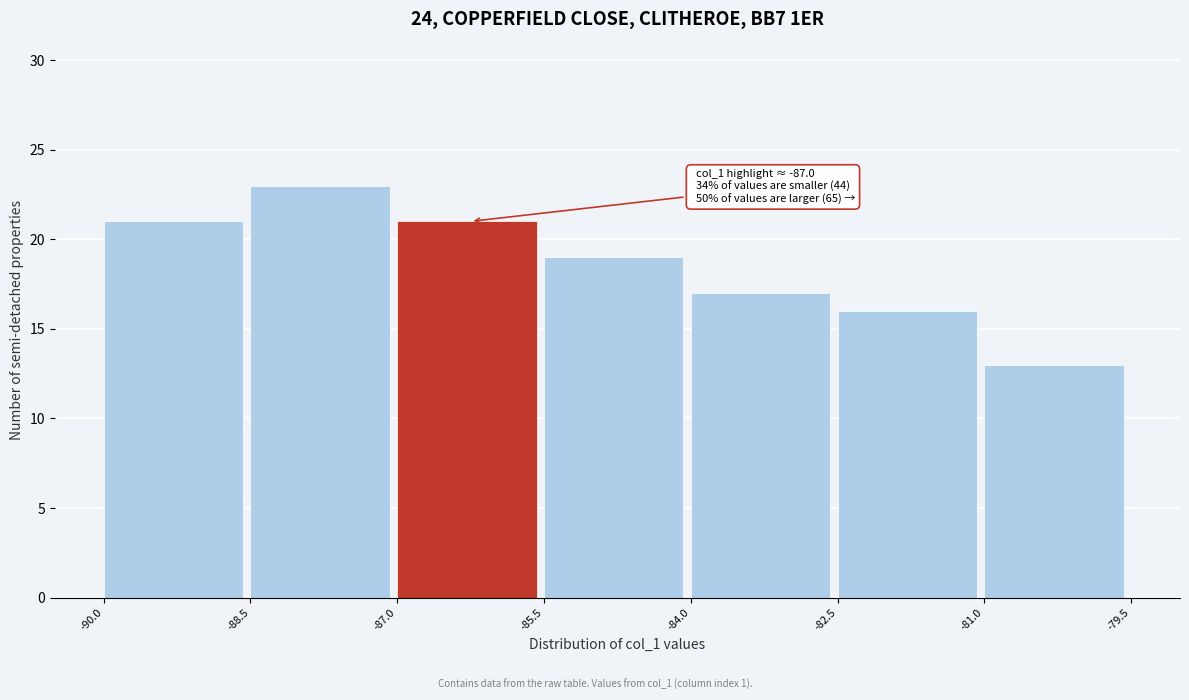

Over which range of the x-axis is the bar tallest?

-88.5 to -87.0